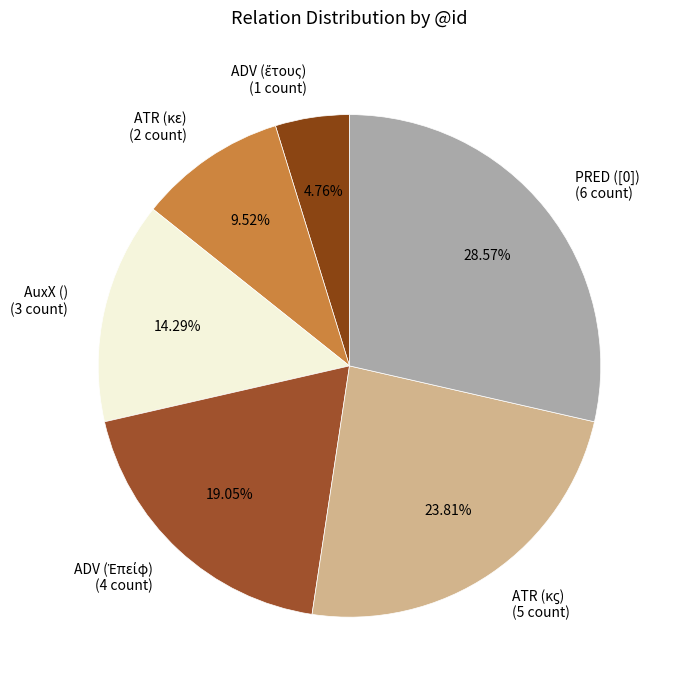

The PRED ([0]) slice represents 29% of the pie. True or false?

True